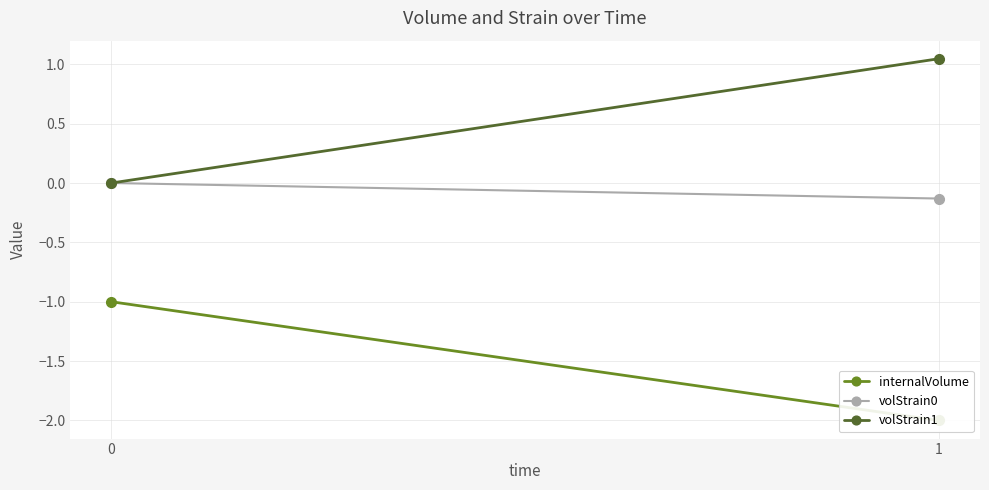

Which series has the largest total across all categories?

volStrain1